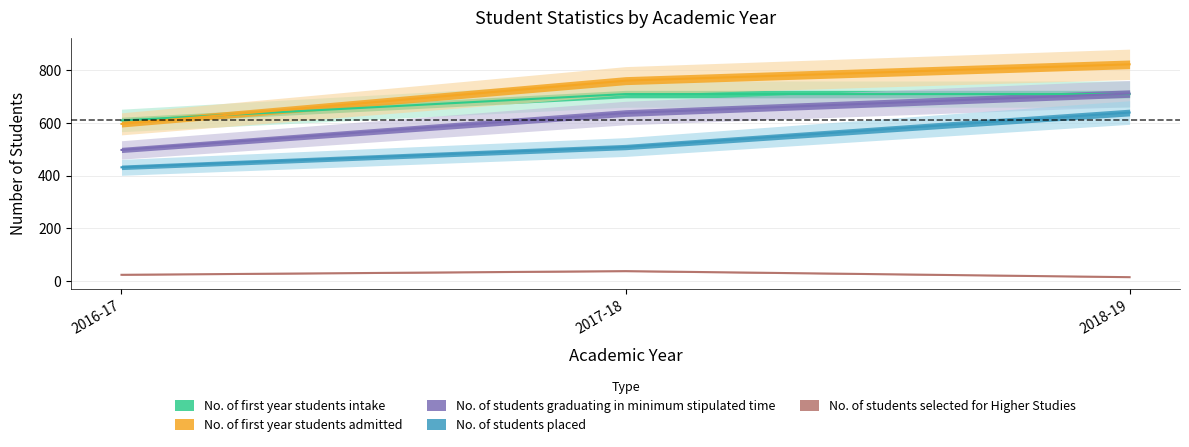

At which category is the sum across all series the highest?

2018-19